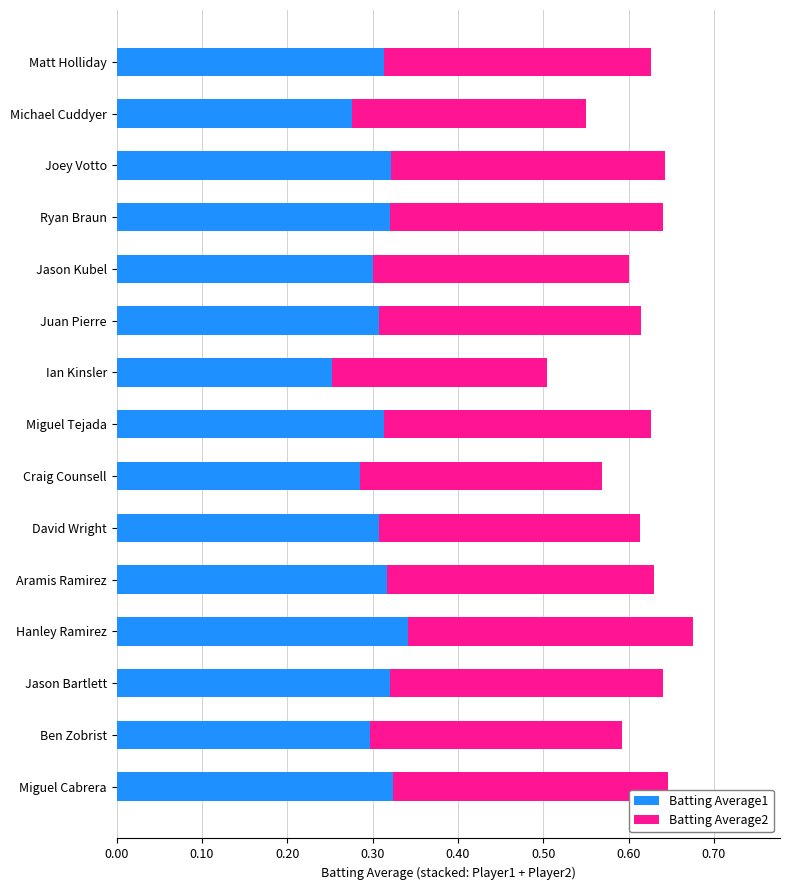

At which label is Batting Average1 closest to 0?

Ian Kinsler